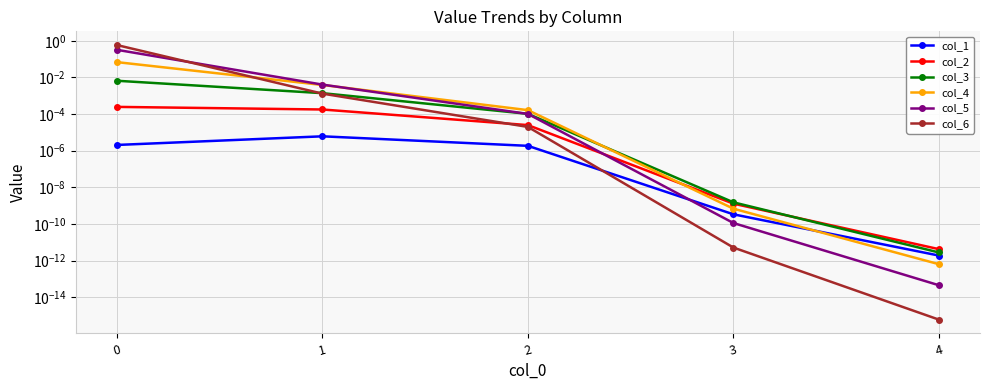

How many intersections are there between col_6 and col_5?

1